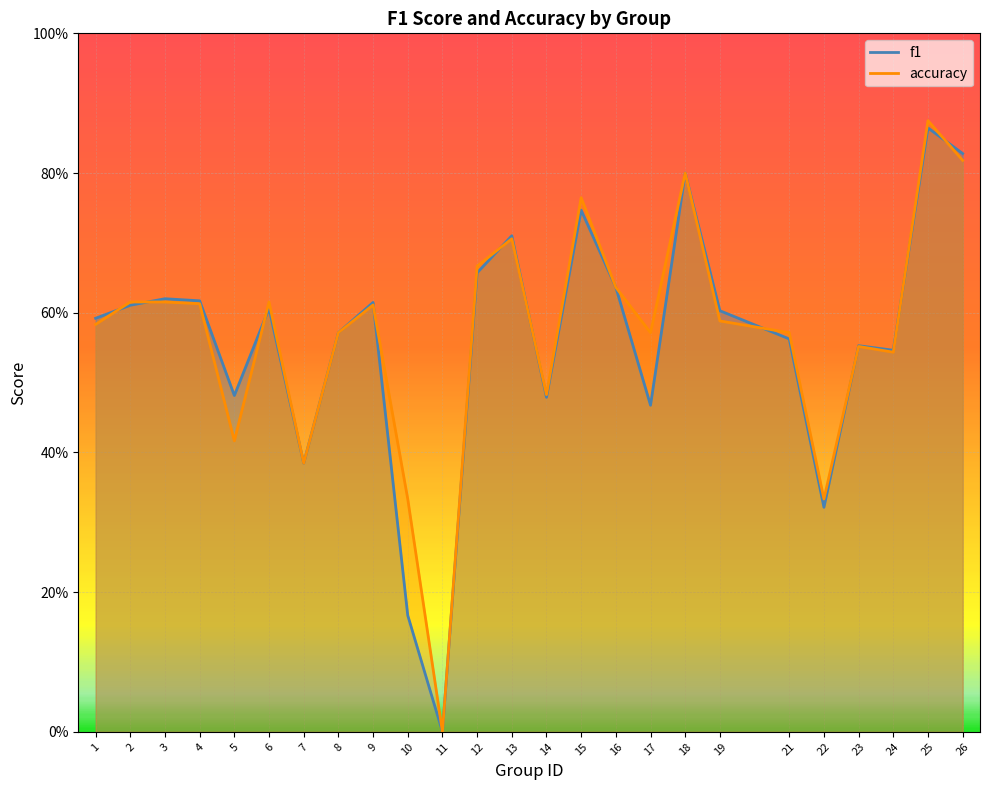

What is the difference between the maximum and second lowest values in the accuracy series?

0.5